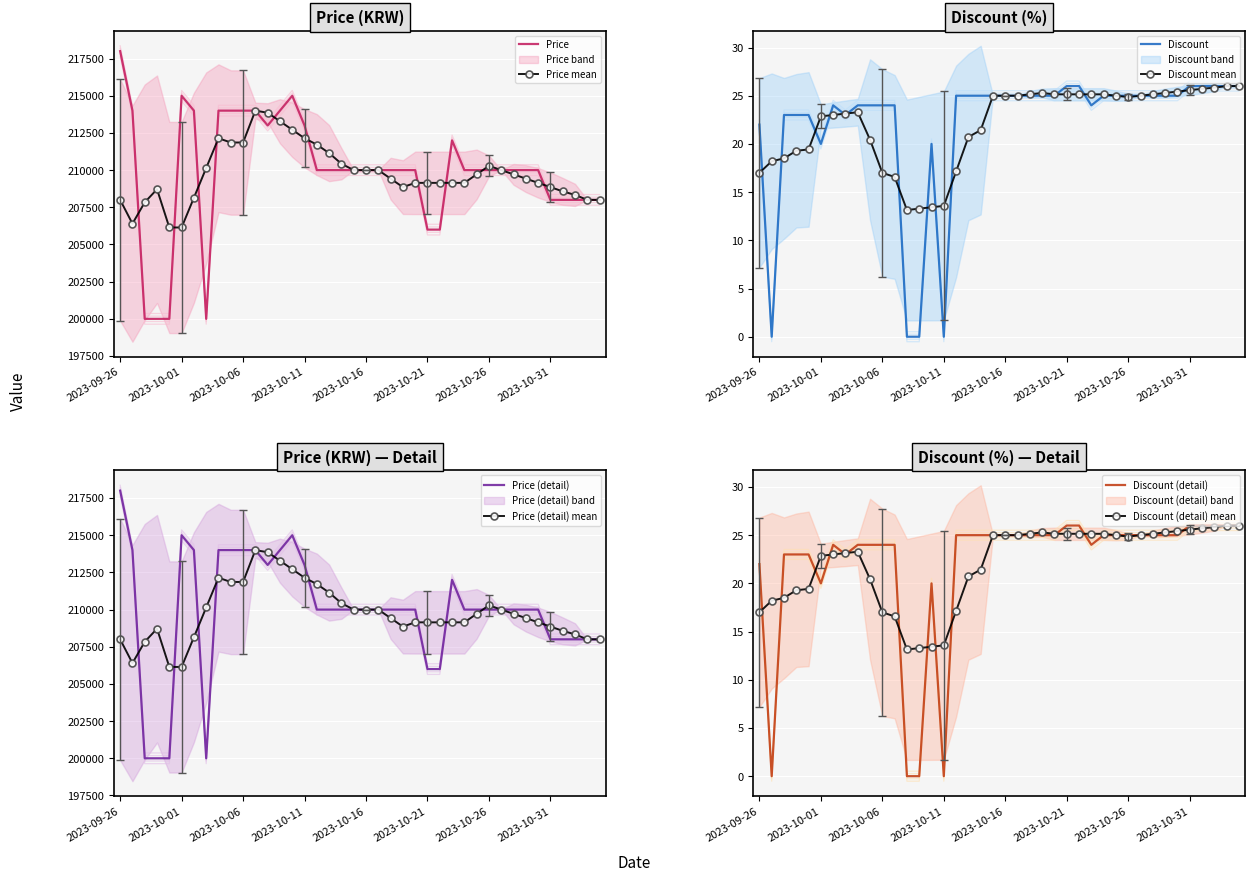

True or false: Price has a value of 213640.0 at 2023-10-06.

True